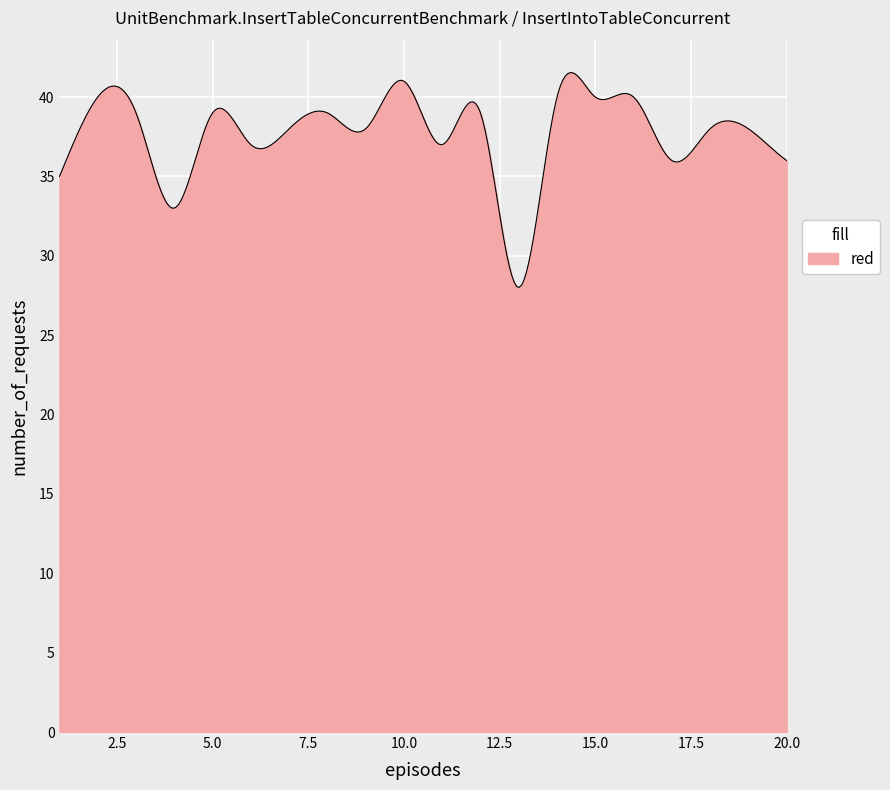

What is the difference between the maximum and minimum values?

13.5